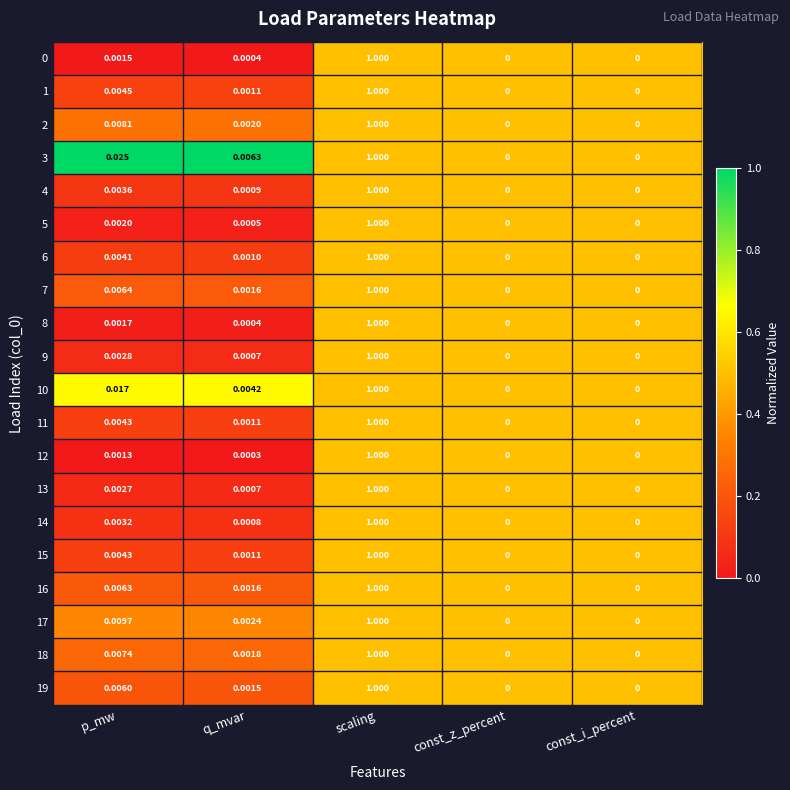

At which category is the sum across all series the highest?

scaling